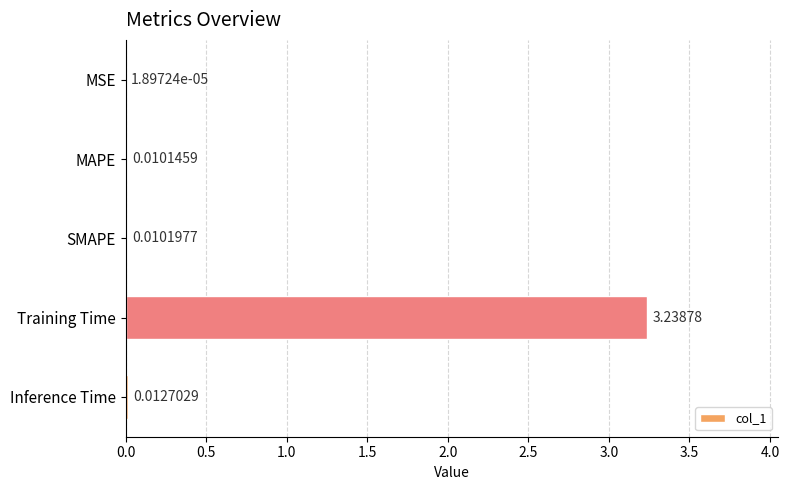

What is the sum of all values?

3.3